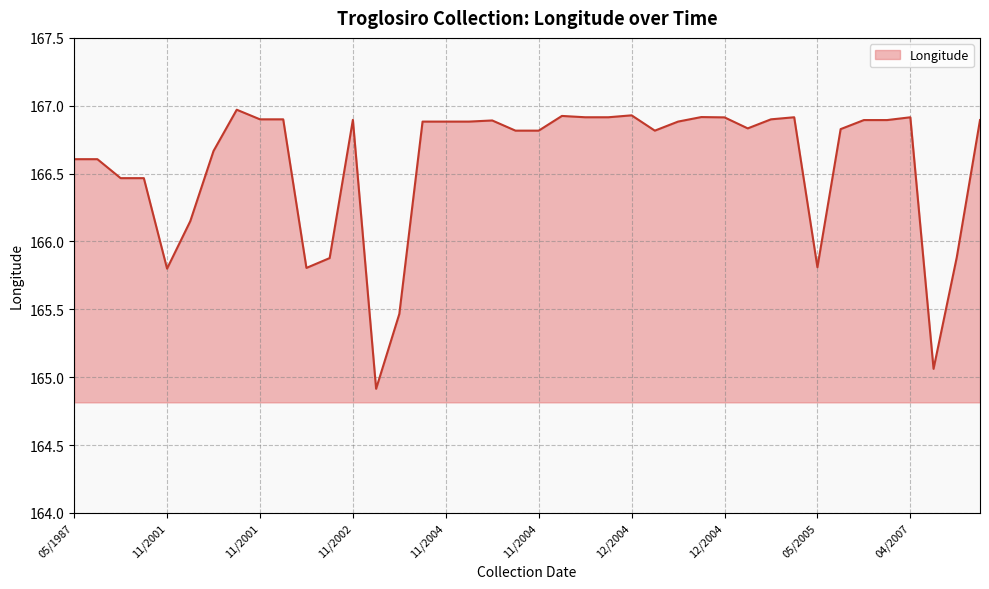

What is the average value?

166.6